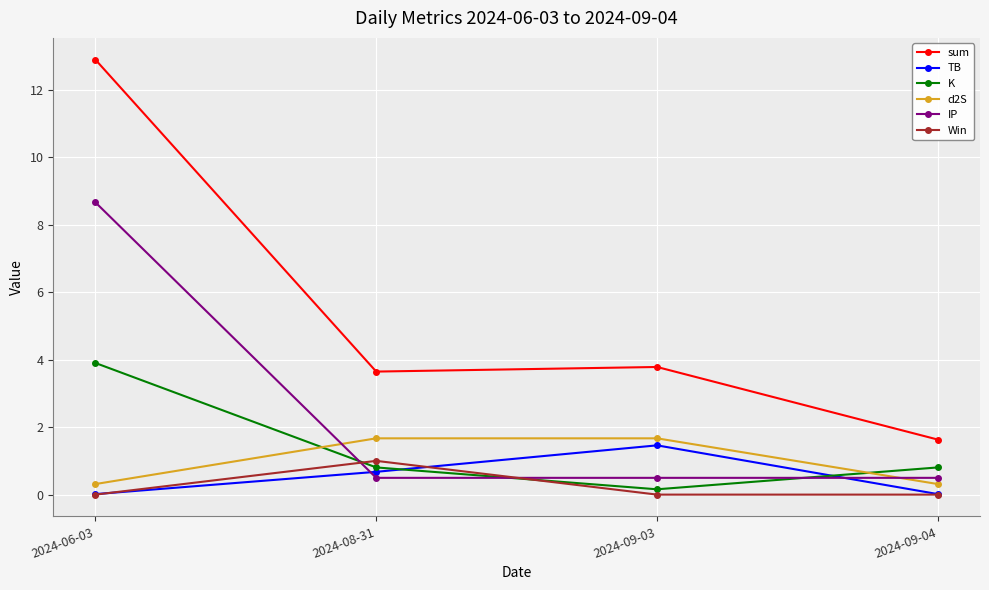

Is it true that sum equals 3.8 at 2024-09-03?

True